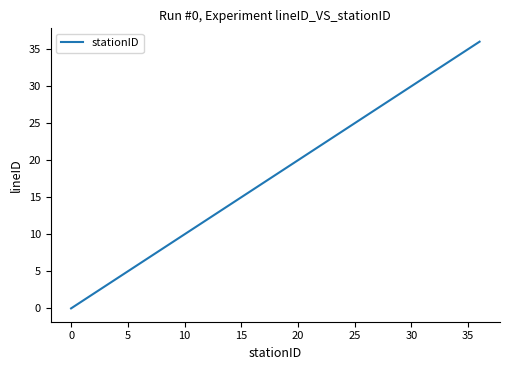

What is the greatest value displayed?

36